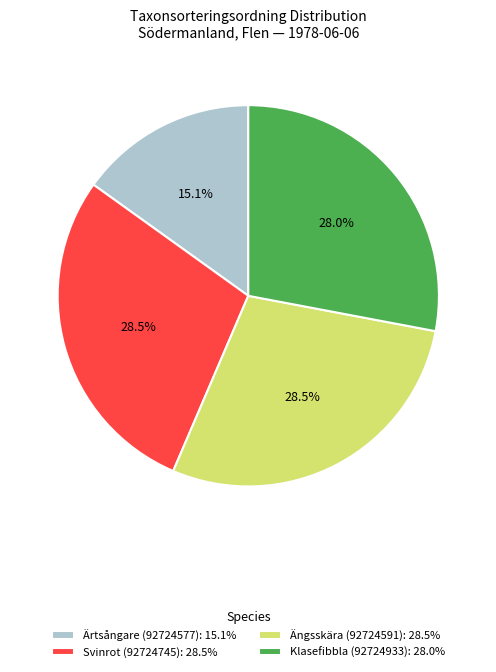

Does Svinrot (92724745) account for over 50% of the chart?

No